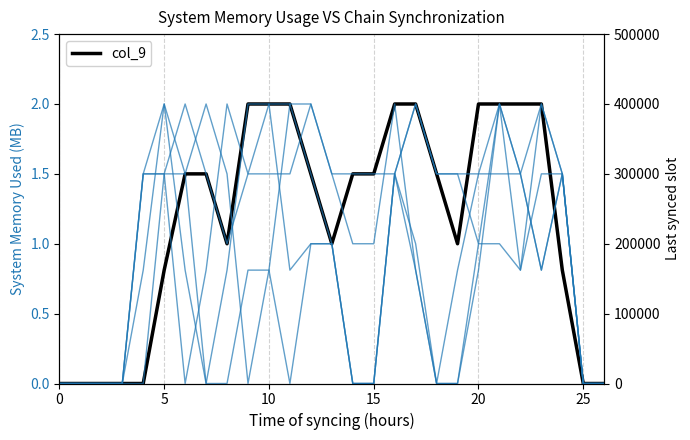

What is the label of the 5th point from the right?

22